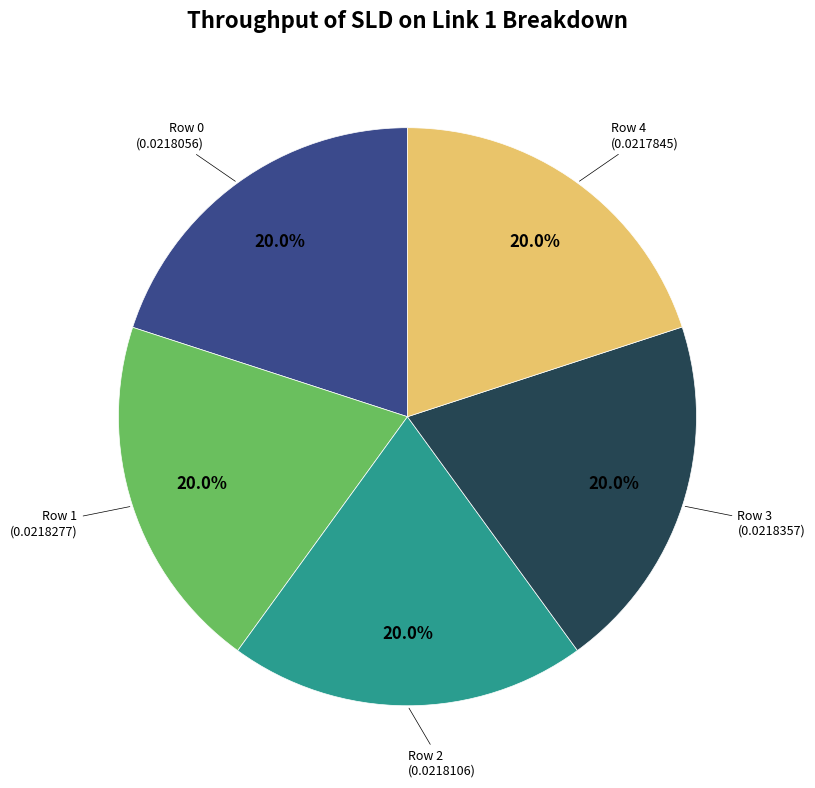

Is it true that Row 2 is 20% of the pie?

True